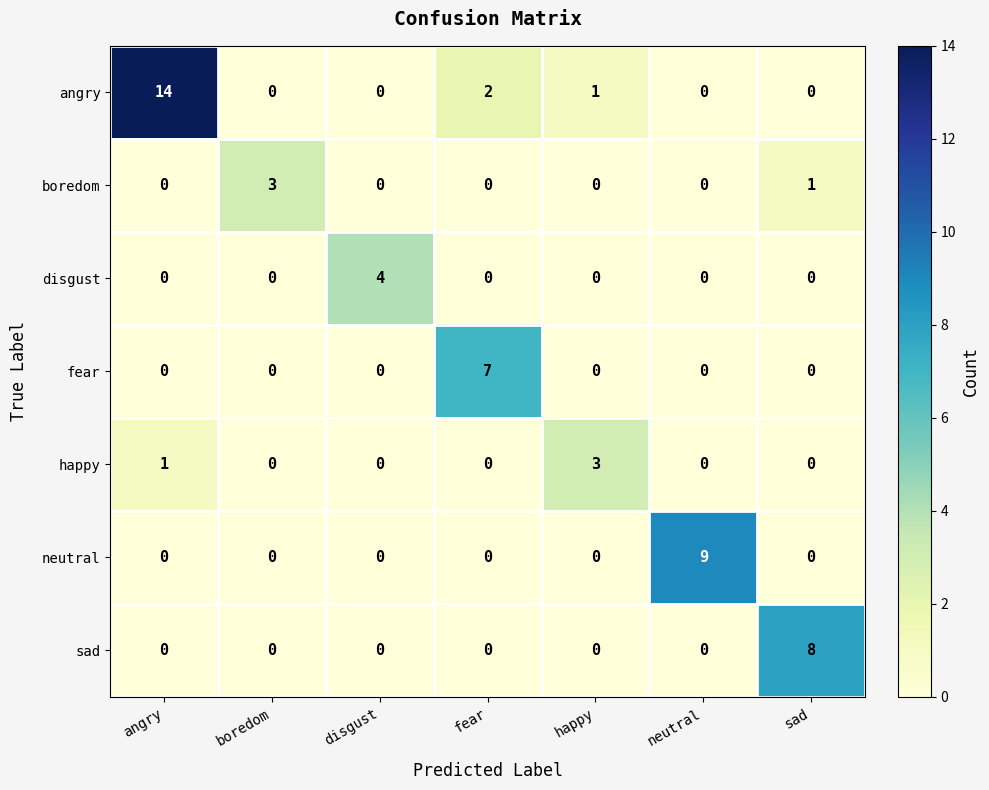

How many boredom values are between 0 and 1?

6